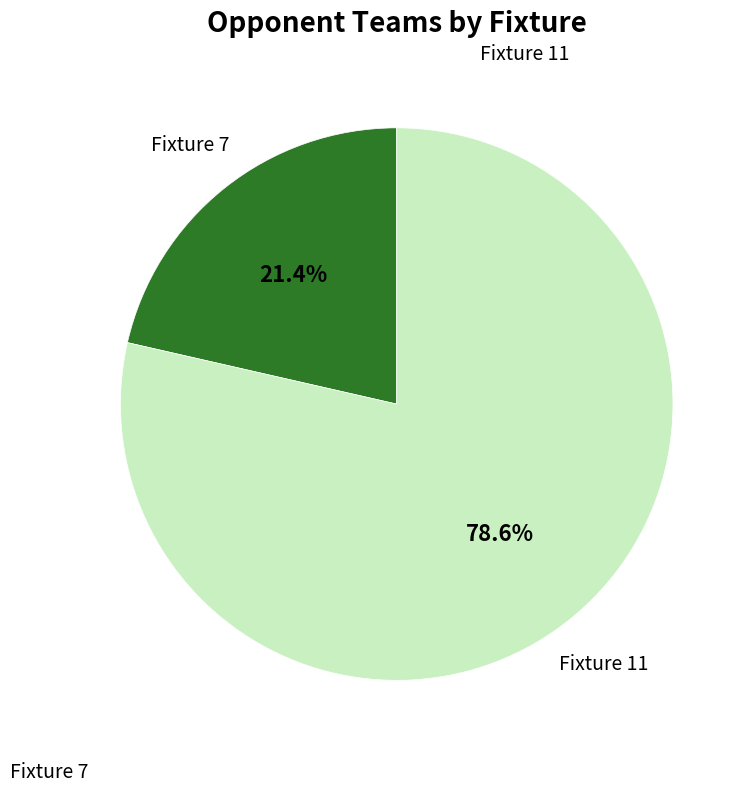

Is there a majority slice in this chart?

Yes